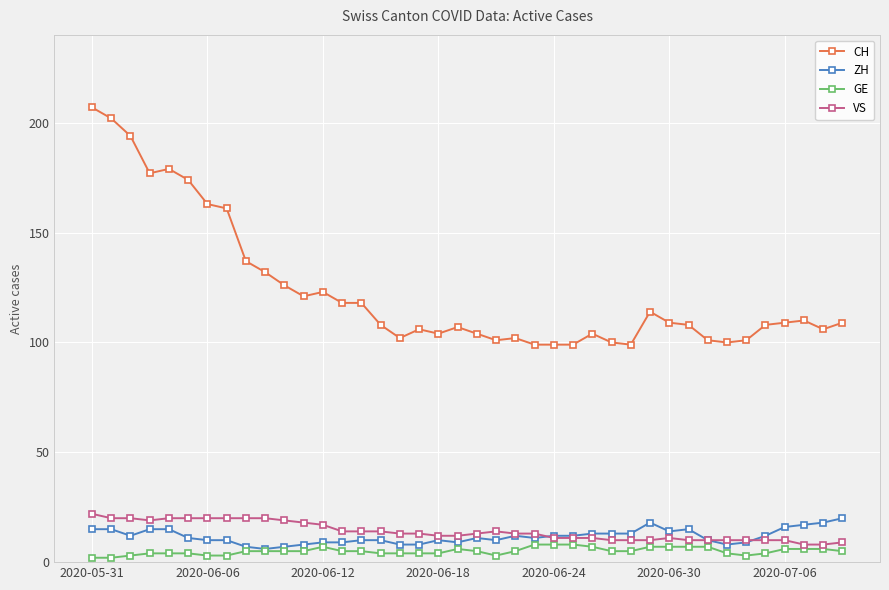

What is the maximum value shown in the chart?

207